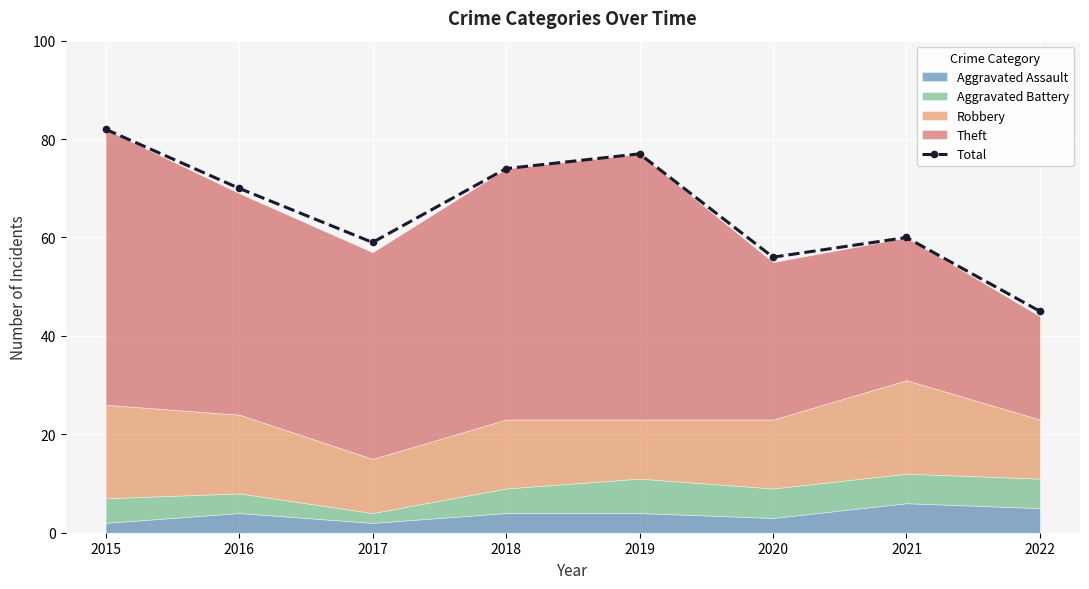

What is the change in value from 2016 to 2019?

+7